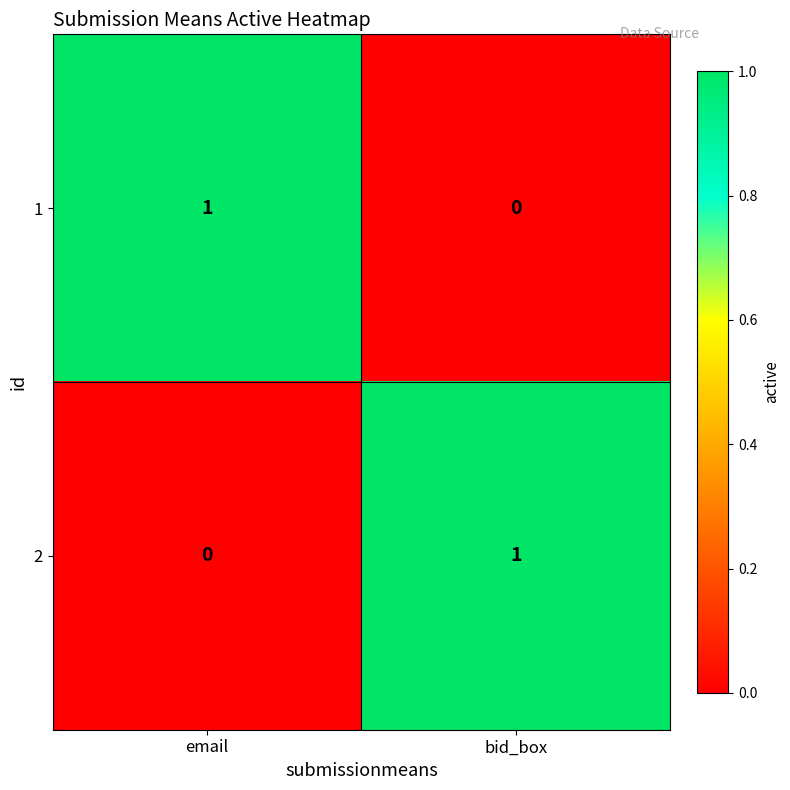

At which label is 2 closest to 0?

email